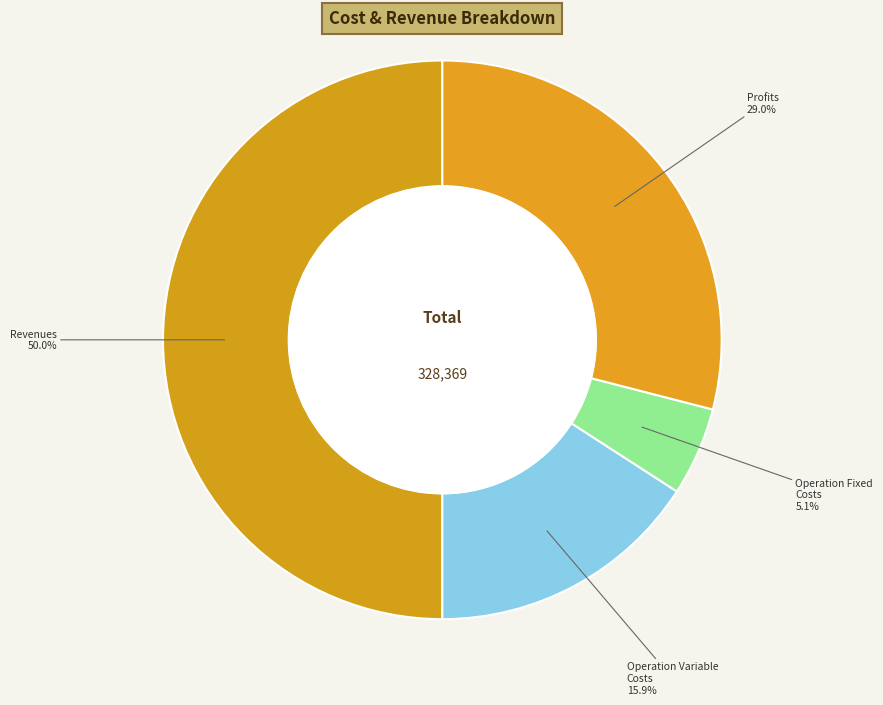

Does any single category account for the majority?

No